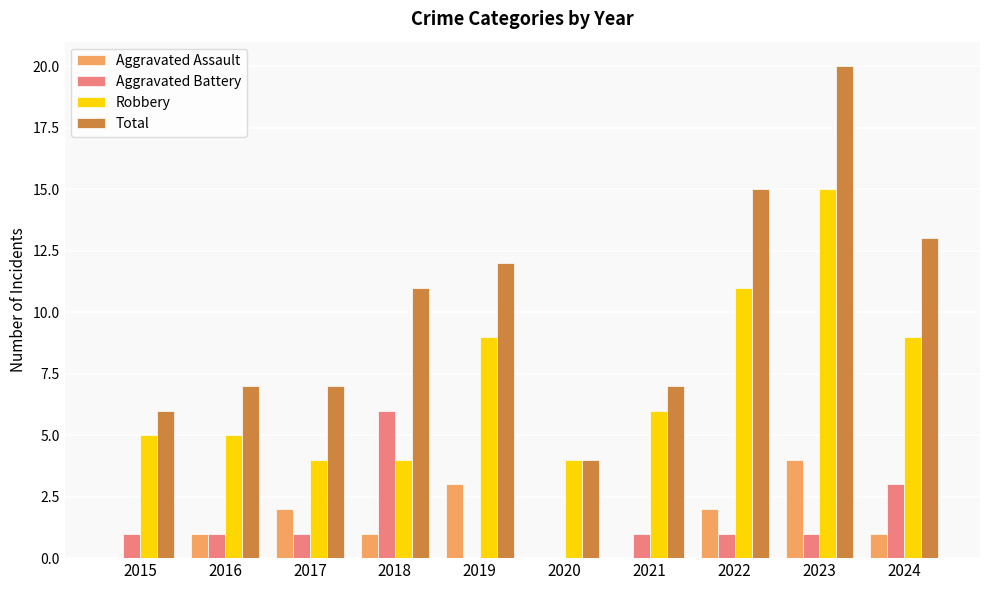

How many groups of bars are there?

10